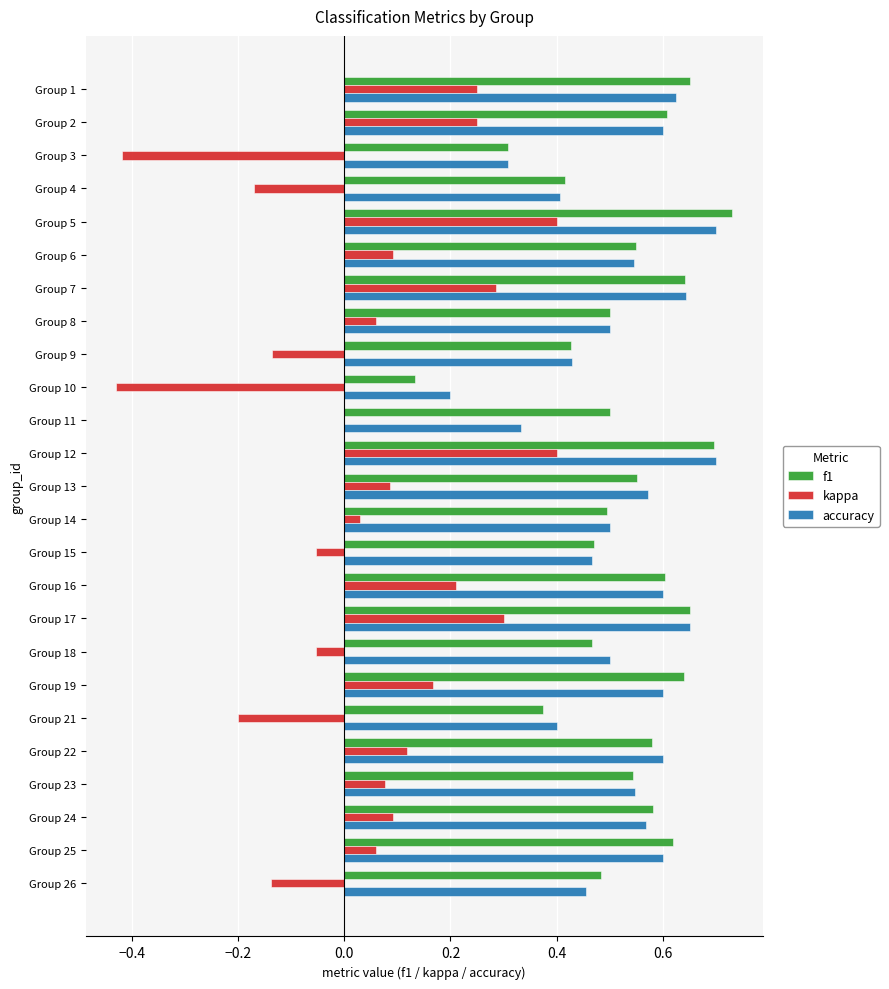

What is the total value across all series at Group 24?

1.2